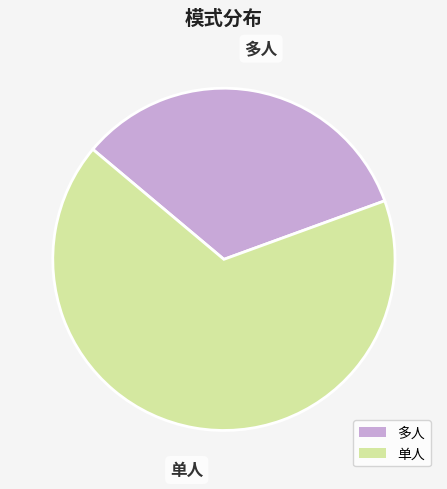

True or false: 单人 accounts for 74% of the total.

False